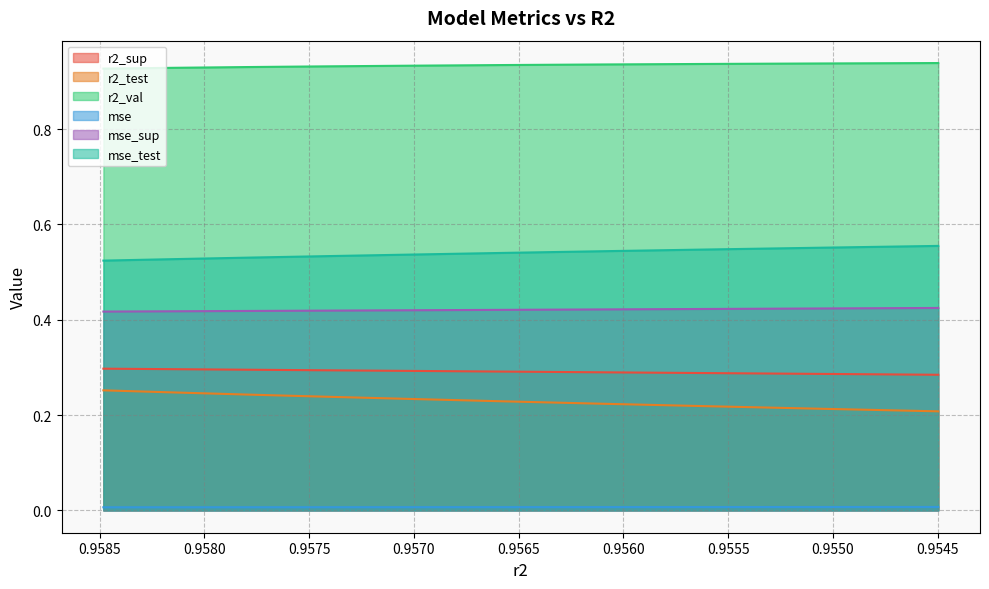

Rank the series at model_9_22_8 from lowest to highest value.

mse, r2_test, r2_sup, mse_sup, mse_test, r2_val